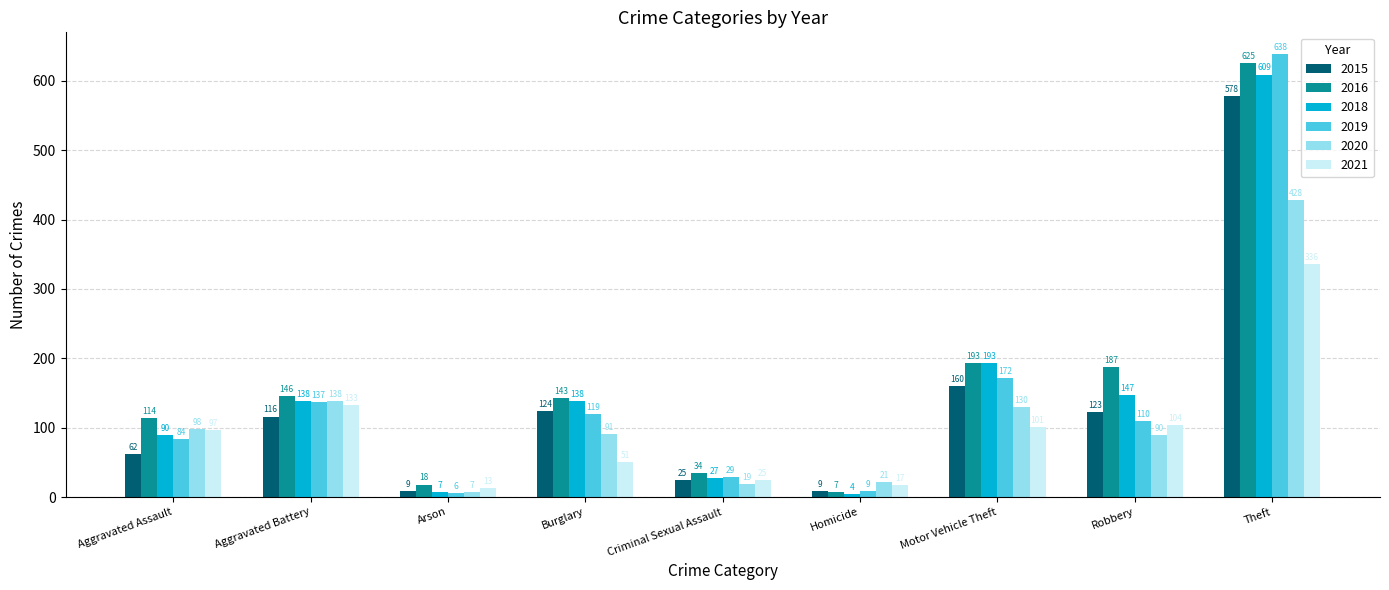

Reading left to right, transcribe all the data shown in this chart.

2015: Aggravated Assault=62	Aggravated Battery=116	Arson=9	Burglary=124	Criminal Sexual Assault=25	Homicide=9	Motor Vehicle Theft=160	Robbery=123	Theft=578
2016: Aggravated Assault=114	Aggravated Battery=146	Arson=18	Burglary=143	Criminal Sexual Assault=34	Homicide=7	Motor Vehicle Theft=193	Robbery=187	Theft=625
2018: Aggravated Assault=90	Aggravated Battery=138	Arson=7	Burglary=138	Criminal Sexual Assault=27	Homicide=4	Motor Vehicle Theft=193	Robbery=147	Theft=609
2019: Aggravated Assault=84	Aggravated Battery=137	Arson=6	Burglary=119	Criminal Sexual Assault=29	Homicide=9	Motor Vehicle Theft=172	Robbery=110	Theft=638
2020: Aggravated Assault=98	Aggravated Battery=138	Arson=7	Burglary=91	Criminal Sexual Assault=19	Homicide=21	Motor Vehicle Theft=130	Robbery=90	Theft=428
2021: Aggravated Assault=97	Aggravated Battery=133	Arson=13	Burglary=51	Criminal Sexual Assault=25	Homicide=17	Motor Vehicle Theft=101	Robbery=104	Theft=336